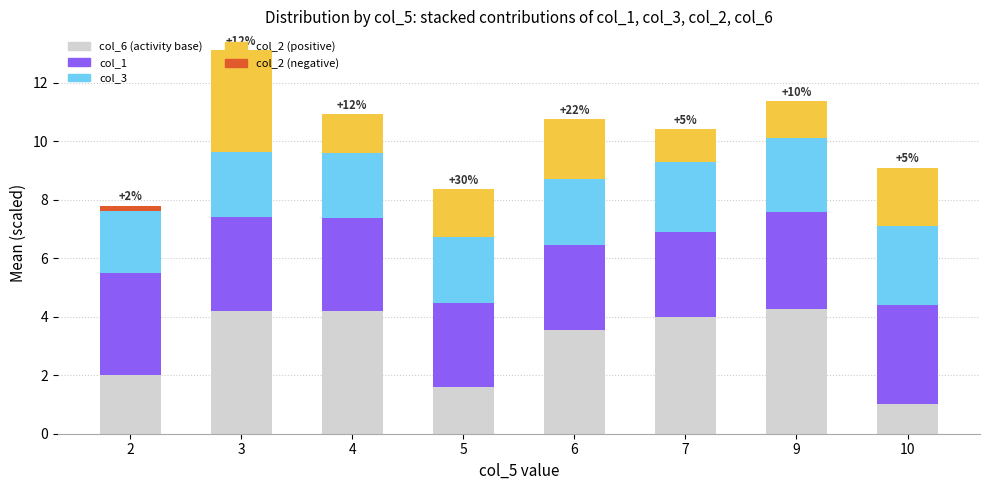

Reading right to left, list all the values displayed in this chart.

col_6 (offset): 10=1.0	9=4.2	7=4.0	6=3.6	5=1.6	4=4.2	3=4.2	2=2.0
col_1: 10=3.4	9=3.3	7=2.9	6=2.9	5=2.9	4=3.2	3=3.2	2=3.5
col_3: 10=2.7	9=2.6	7=2.4	6=2.2	5=2.3	4=2.2	3=2.2	2=2.3
col_2 (positive): 10=2.0	9=1.3	7=1.1	6=2.1	5=1.6	4=1.4	3=3.5	2=0.0
col_2 (negative): 10=0.0	9=0.0	7=0.0	6=0.0	5=0.0	4=0.0	3=0.0	2=-0.2